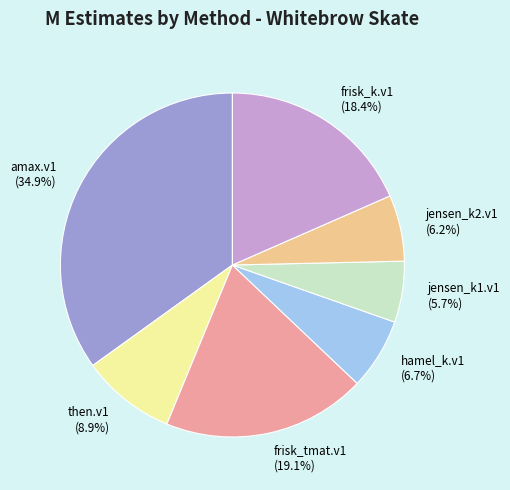

Which slice is the largest?

amax.v1